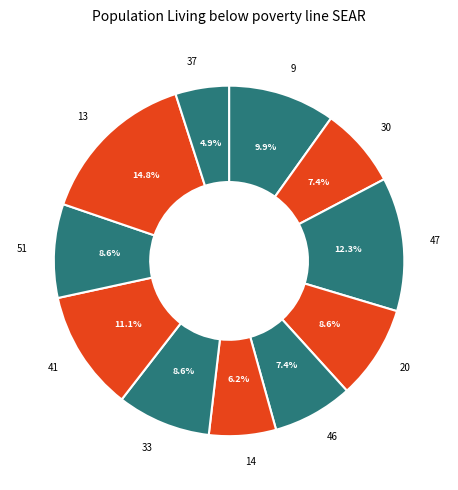

Does any single category account for the majority?

No